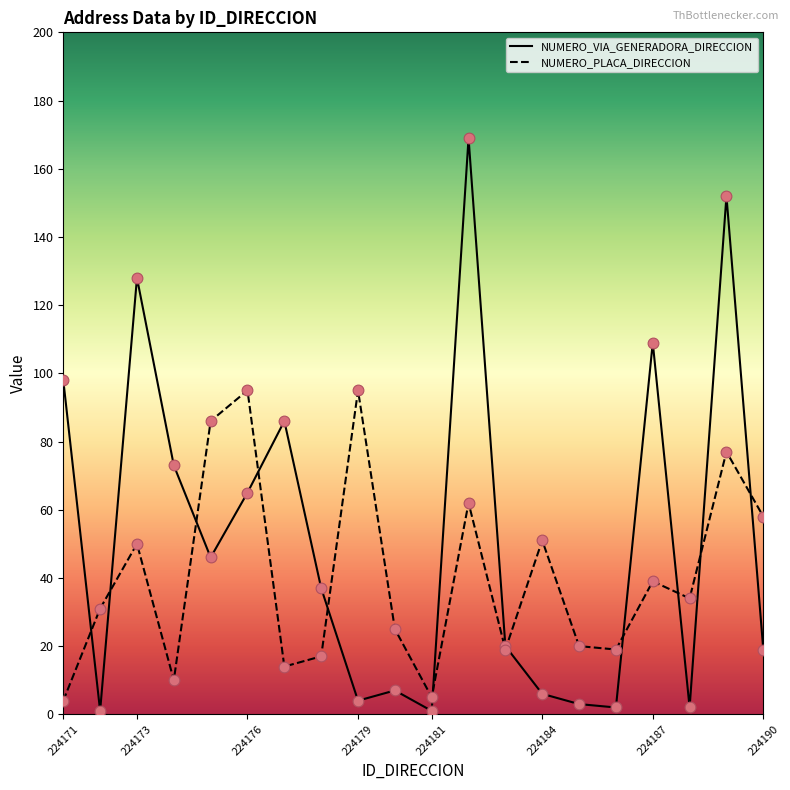

Which series has the largest range (max minus min)?

NUMERO_VIA_GENERADORA_DIRECCION